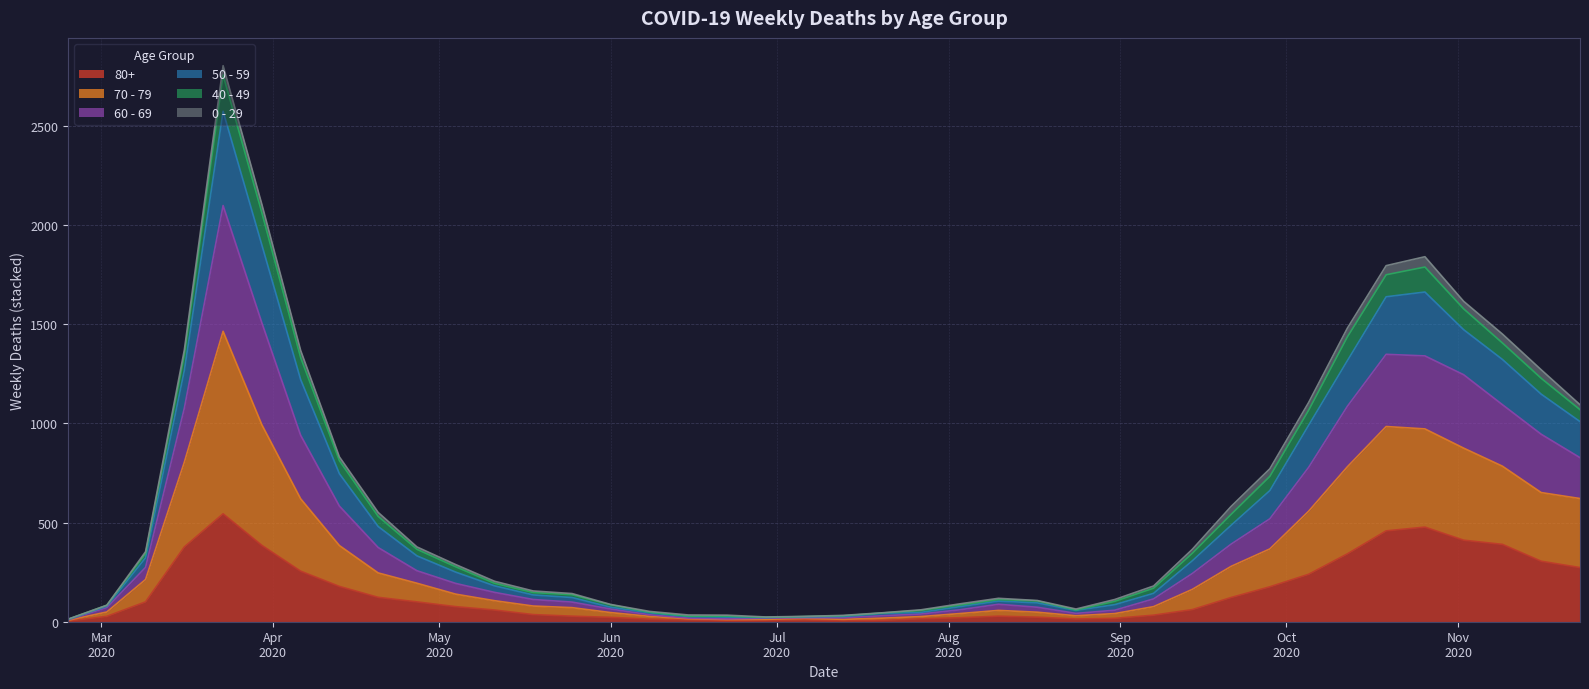

Is it true that 80+ equals 13 at 2020-06-08?

True